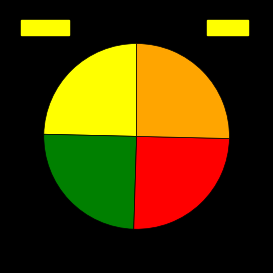

How many segments does this pie chart have?

4